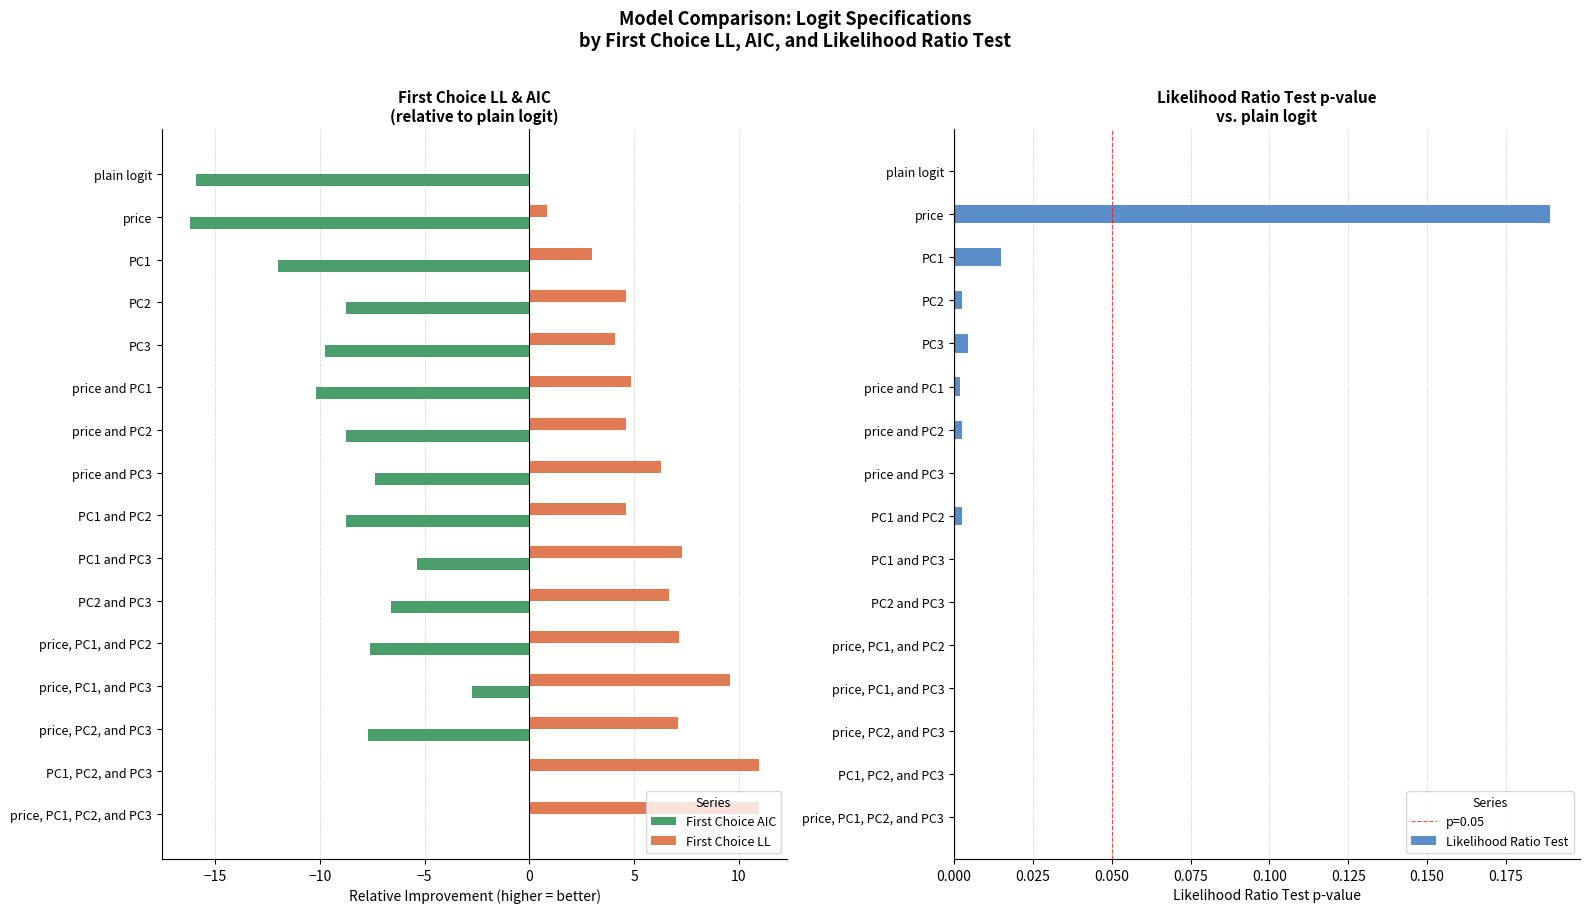

What is the highest value of the First Choice LL series?

11.0